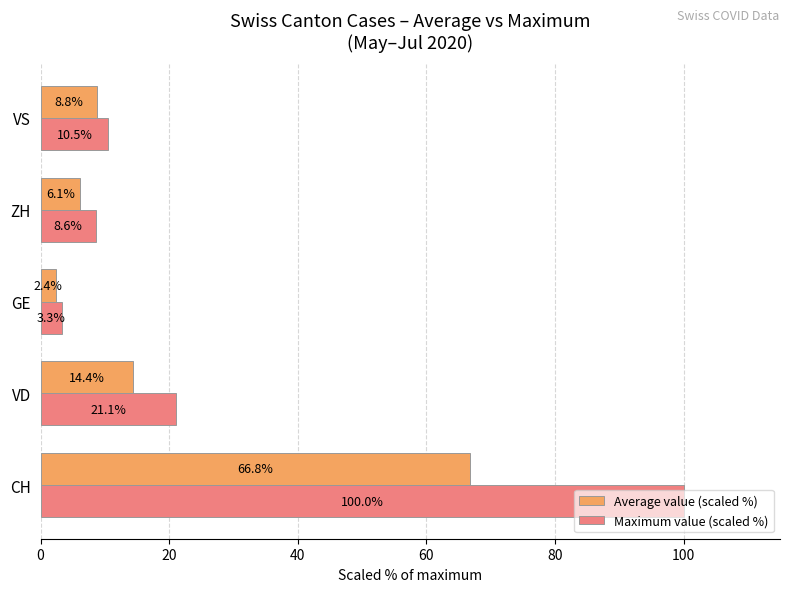

What is the approximate value of Average value (scaled %) at VS?

8.8